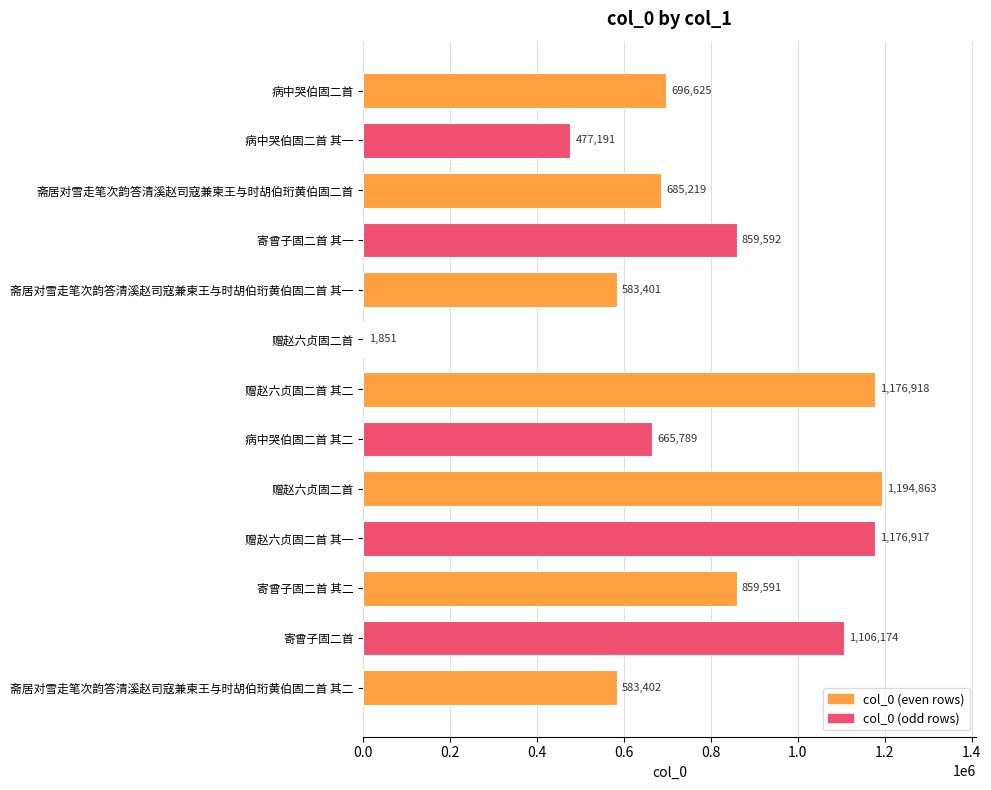

Count the number of categories in the chart.

13